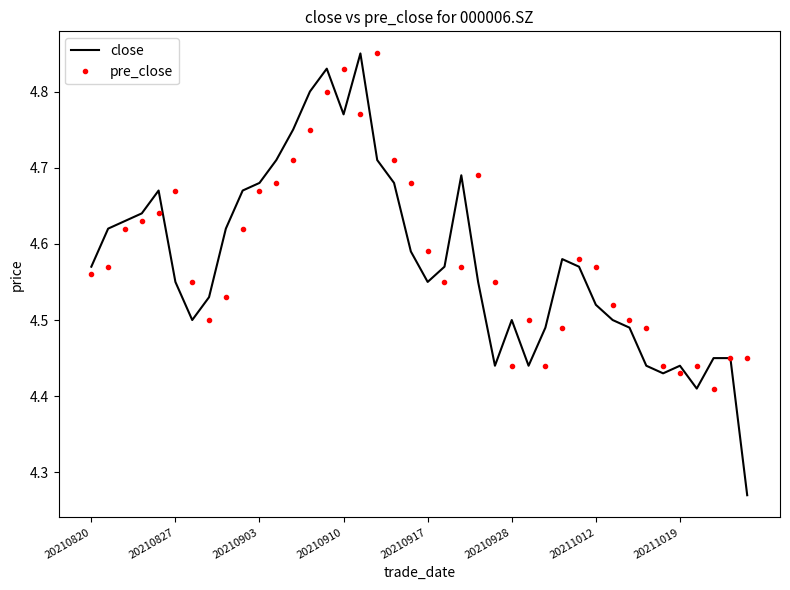

True or false: pre_close has more than 0 interior local peaks.

True